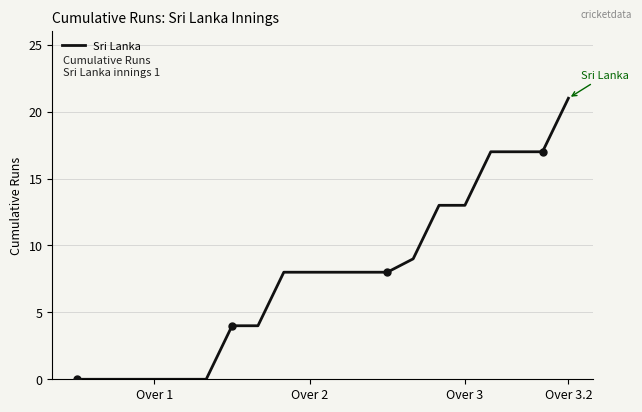

What is the difference between the maximum and minimum values?

21